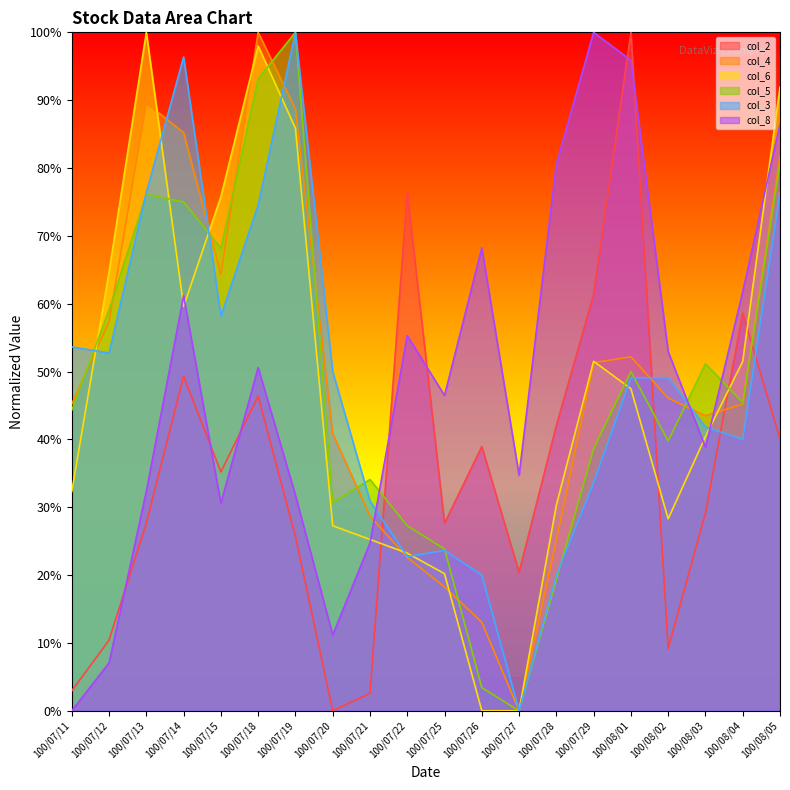

Reading right to left, extract all data points from this chart.

col_2: 40.1	58.6	29.2	9.2	100.0	61.4	42.1	20.4	38.9	27.6	76.4	2.6	0.0	25.7	46.4	35.2	49.3	27.7	10.4	2.9
col_4: 81.7	45.2	43.5	46.1	52.2	51.3	25.2	0.0	13.0	18.3	22.6	28.7	40.9	88.7	100.0	64.3	85.2	89.6	57.4	45.2
col_6: 91.9	51.5	40.4	28.3	47.5	51.5	30.3	0.0	0.0	20.2	23.2	25.3	27.3	85.9	98.0	75.8	59.6	100.0	64.6	32.3
col_5: 80.7	45.5	51.1	39.8	50.0	38.6	19.3	0.0	3.4	23.9	27.3	34.1	30.7	100.0	93.2	68.2	75.0	76.1	59.1	44.3
col_3: 76.4	40.0	41.8	49.1	49.1	33.6	20.0	0.0	20.0	23.6	22.7	30.9	50.0	100.0	74.5	58.2	96.4	76.4	52.7	53.6
col_8: 86.5	61.8	38.8	52.9	95.9	100.0	80.6	34.7	68.2	46.5	55.3	24.7	11.2	31.8	50.6	30.6	61.2	32.4	7.1	0.0